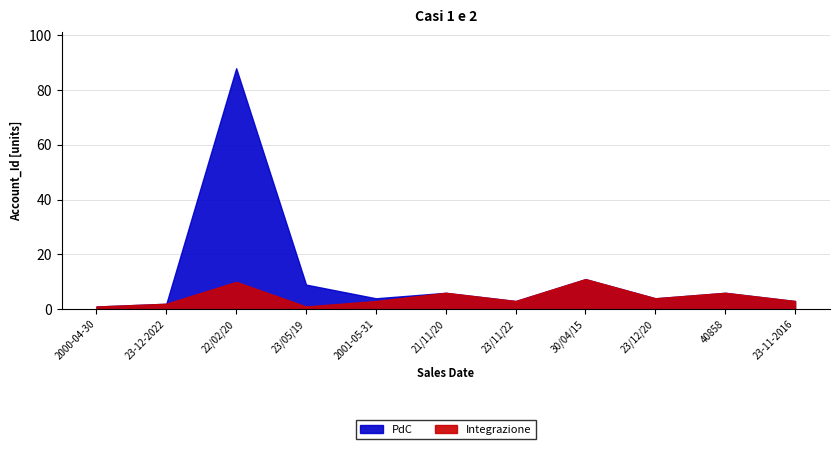

How many data points in Integrazione are less than 3?

3